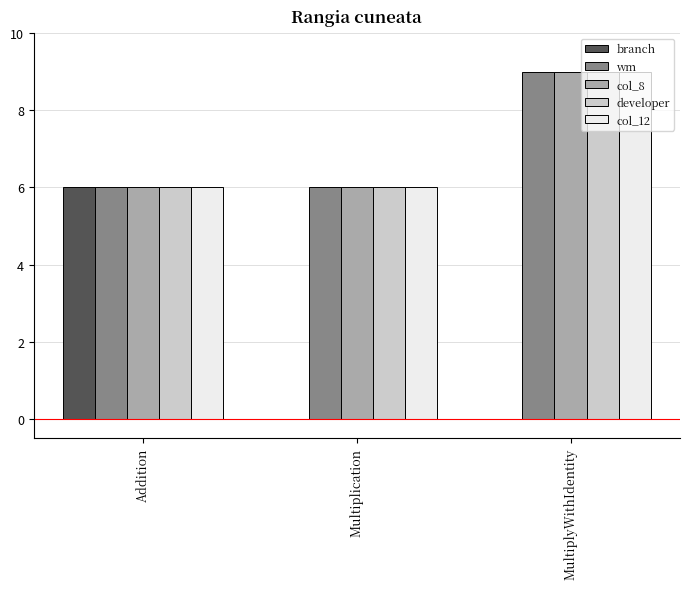

Which label corresponds to the largest value in the chart?

MultiplyWithIdentity